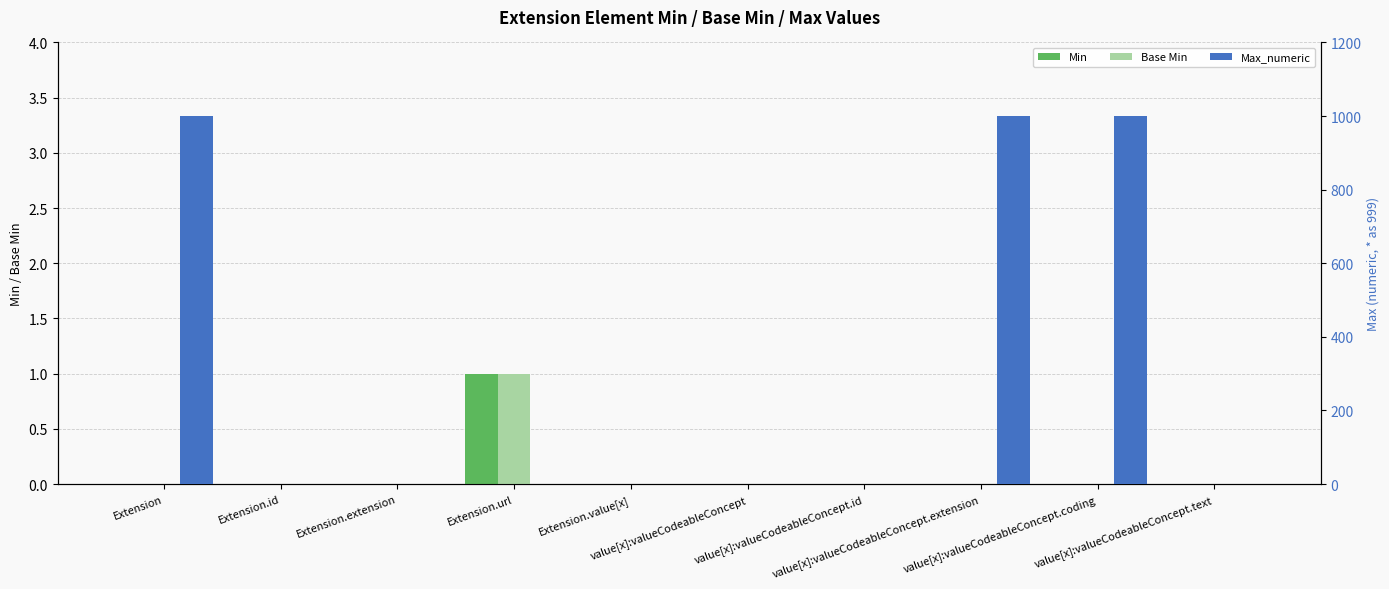

How many data points in Base Min are above 0?

1